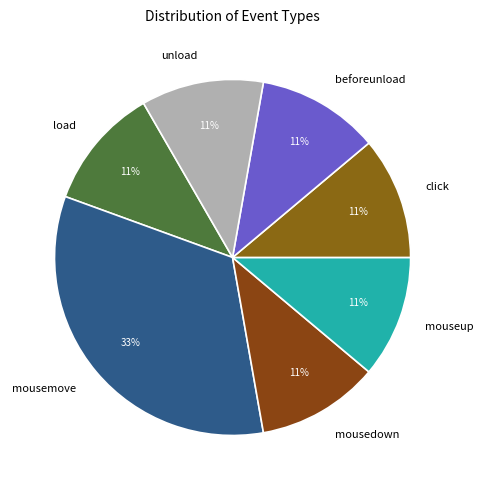

True or false: mouseup accounts for 11% of the total.

True